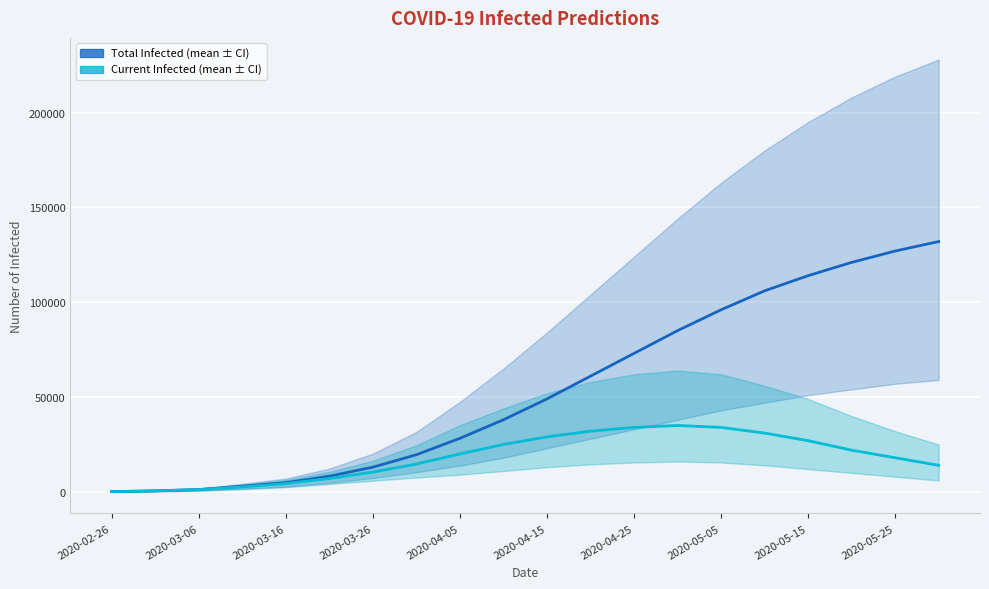

At which category does the chart reach its minimum across all series?

2020-02-26